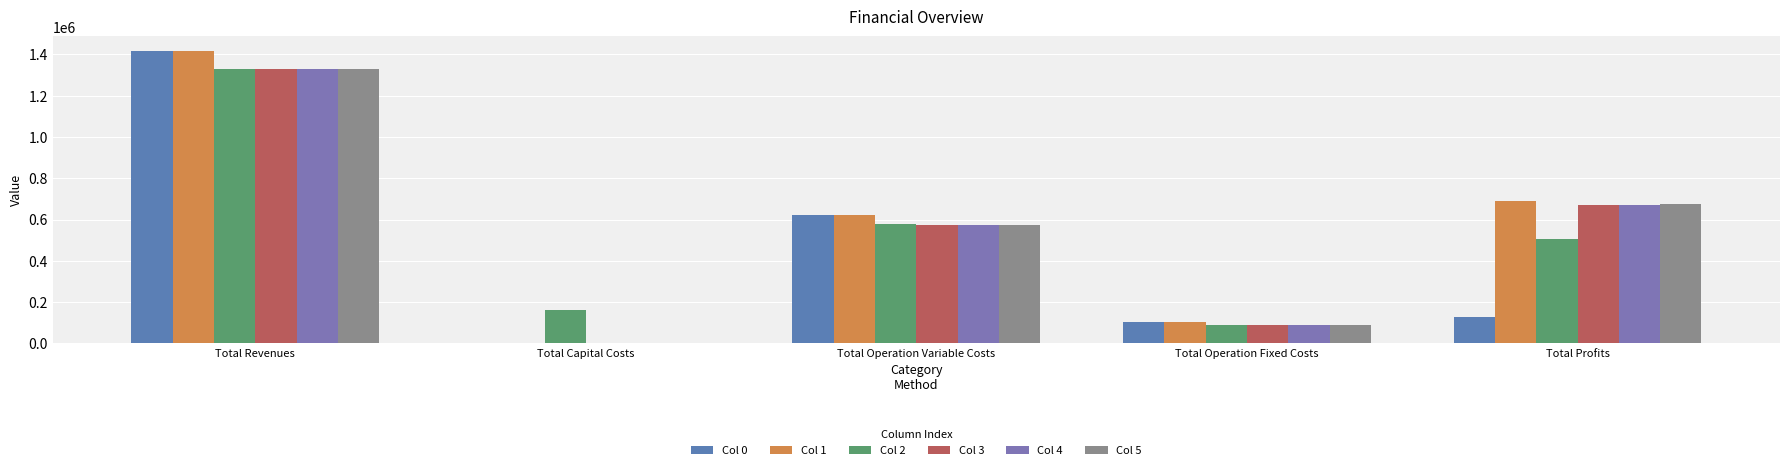

At which label does Col 4 reach its minimum?

Total Capital Costs